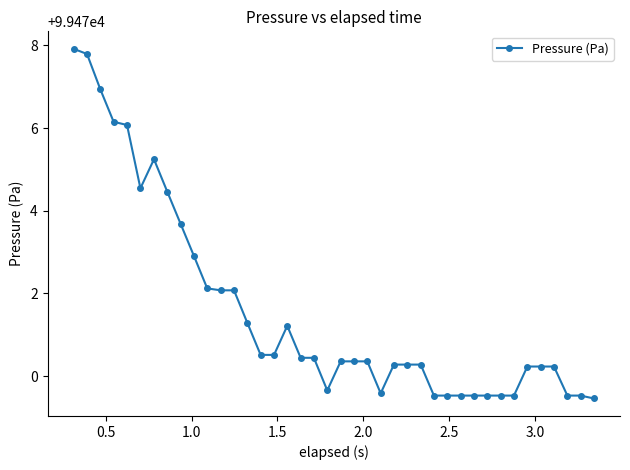

What is the greatest value displayed?

99477.9